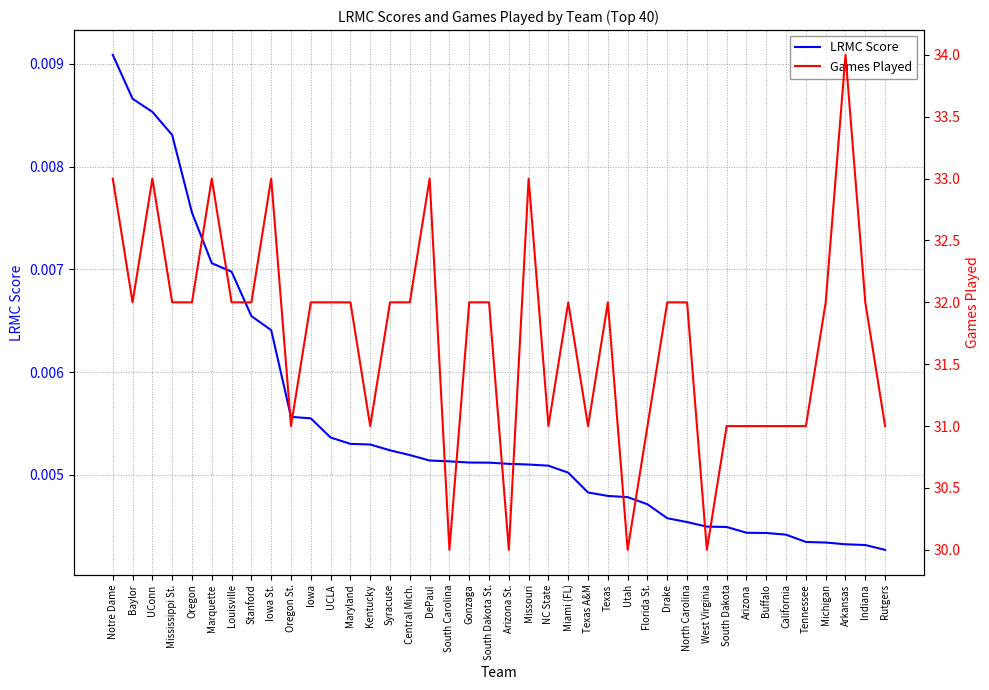

True or false: LRMC Score and Games Played cross at least once.

False